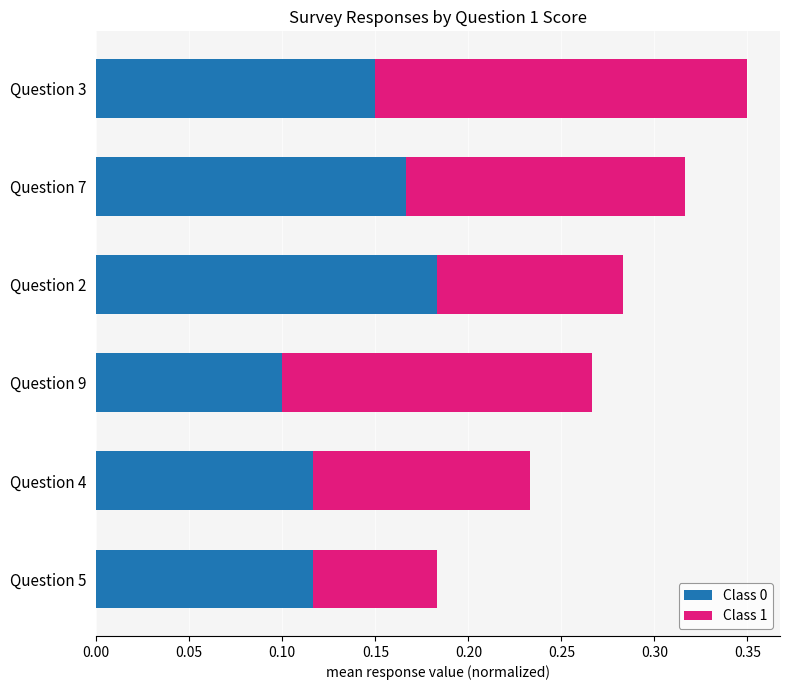

Is it true that Class 0 equals 0.2 at Question 4?

False